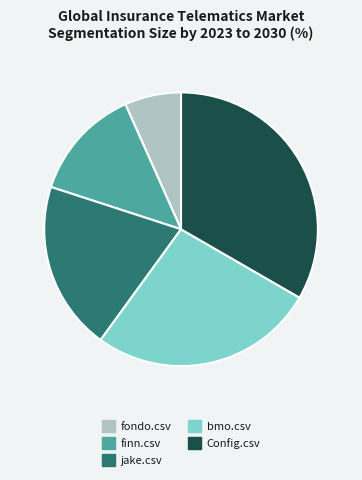

Is it true that finn.csv is 13% of the pie?

True